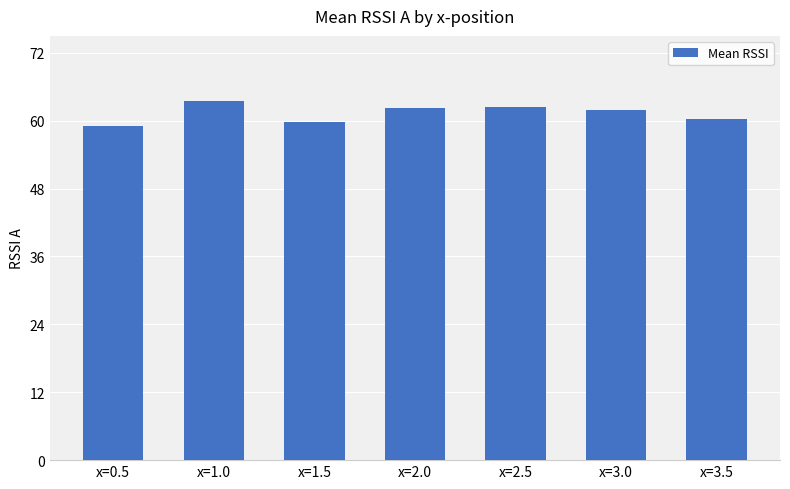

What is the difference between the values at x=2.5 and x=0.5?

3.3